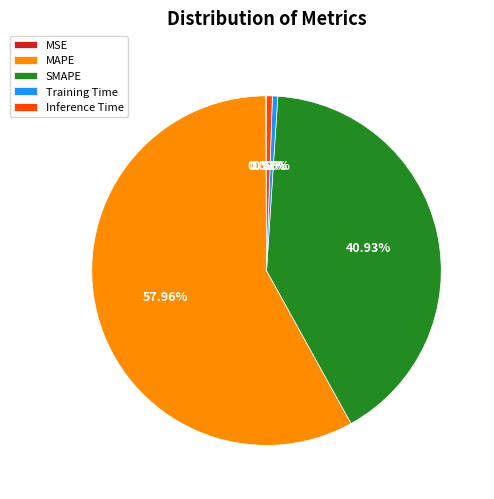

Which category has the biggest portion of the pie?

MAPE